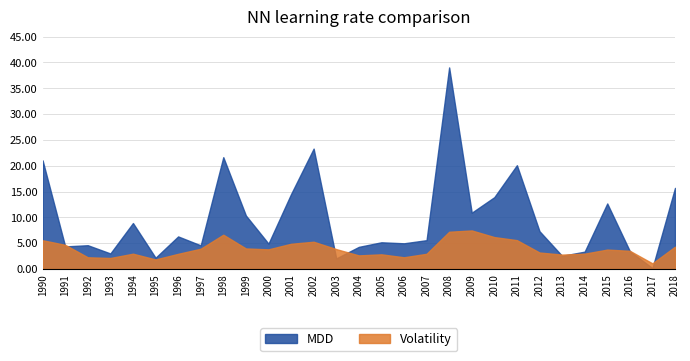

At which label does Volatility reach its minimum?

2017